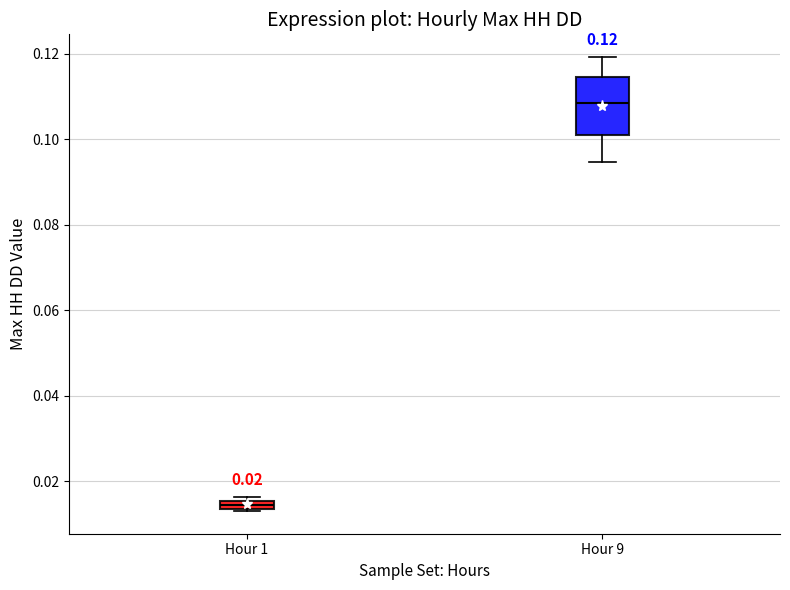

Comparing the boxes themselves (not the whiskers), which one is the tallest?

Hour 9